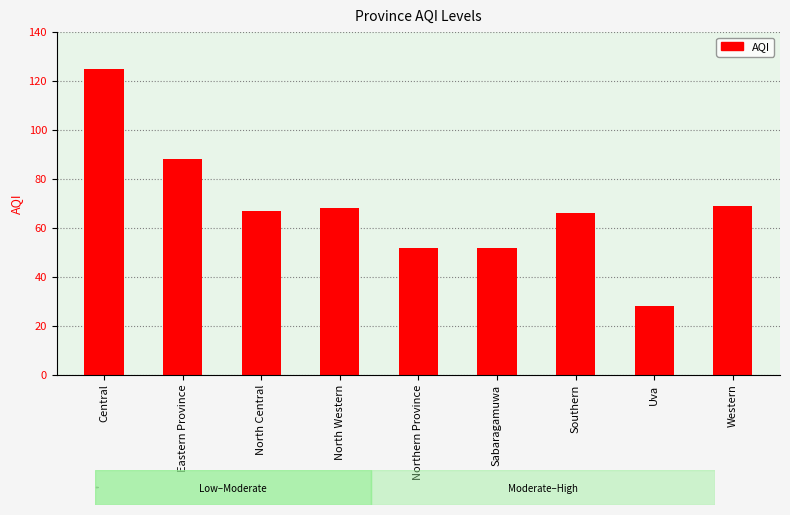

Which category has the lowest value across all series?

Uva